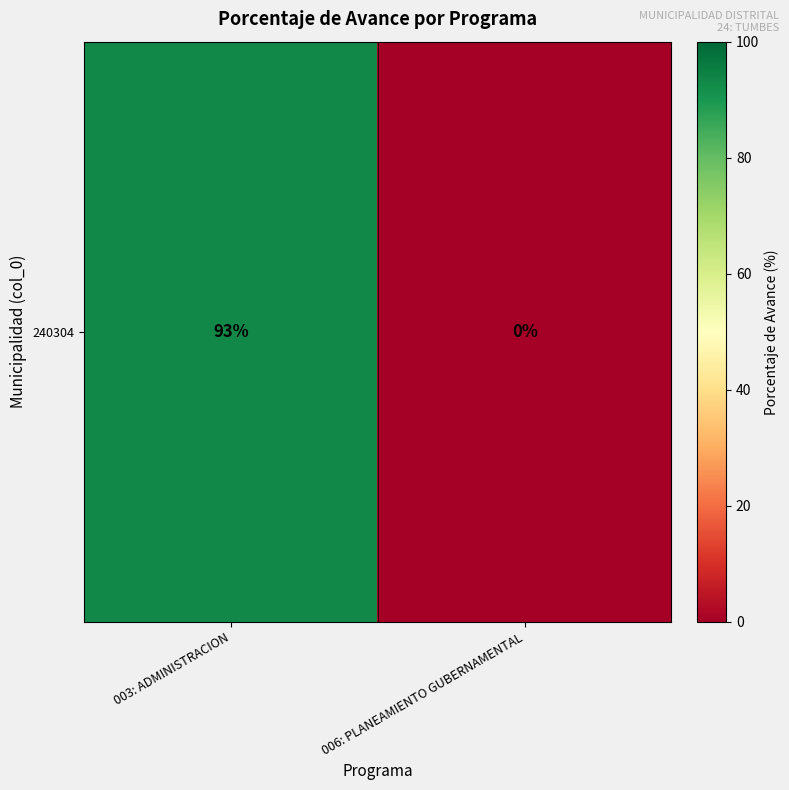

How many distinct data groups are displayed?

1